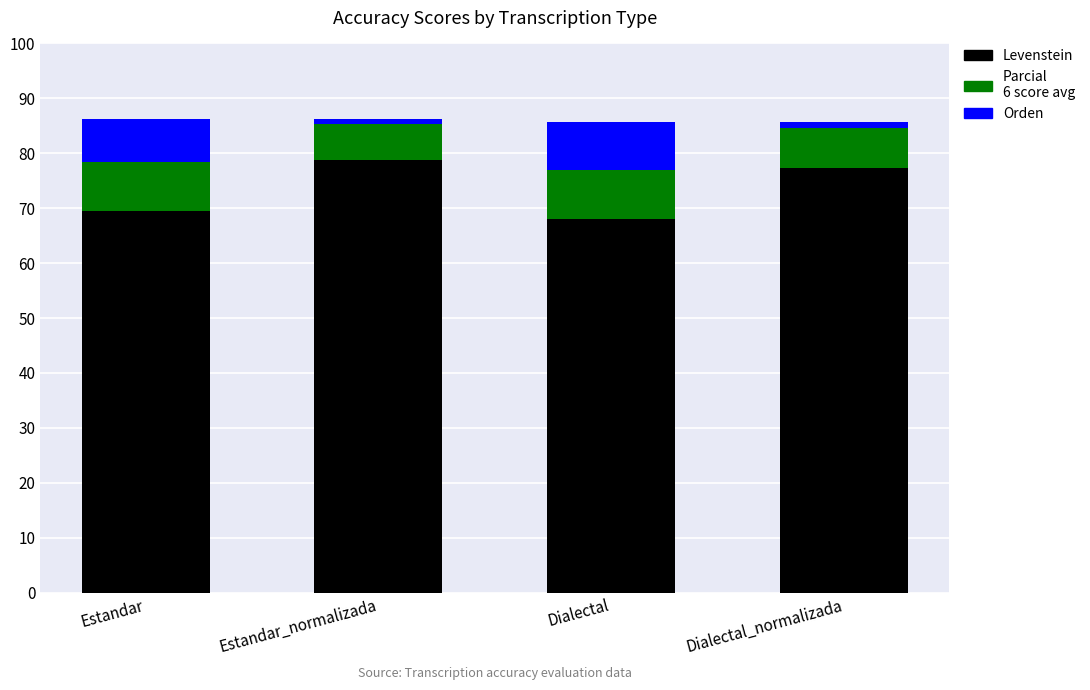

How many bars are there in total?

4